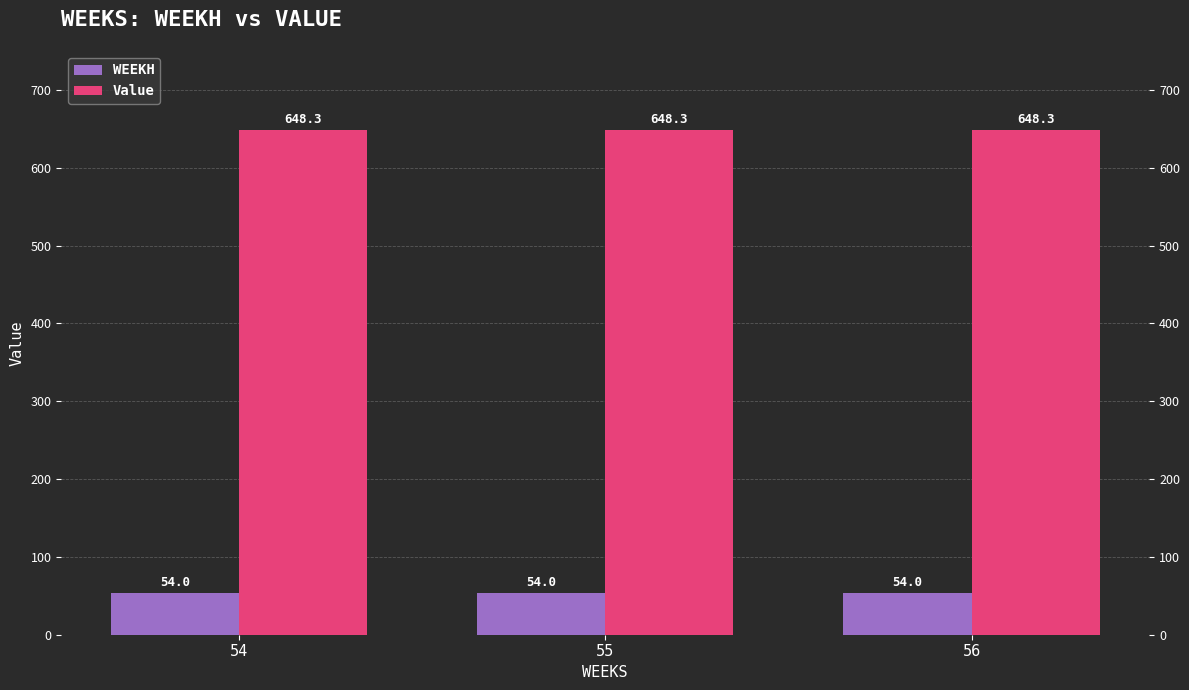

Does the chart contain stacked bars?

No